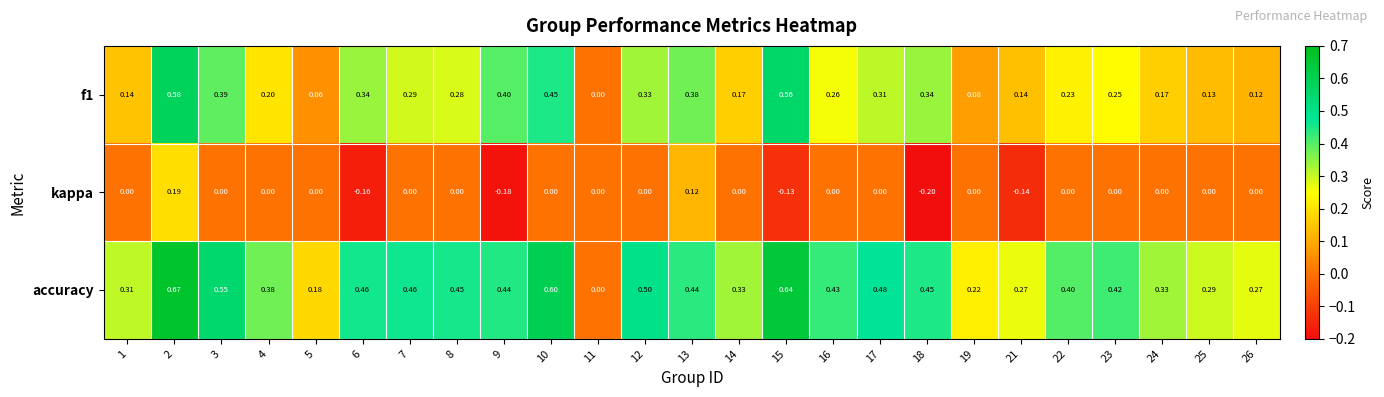

Which series has the largest range (max minus min)?

accuracy